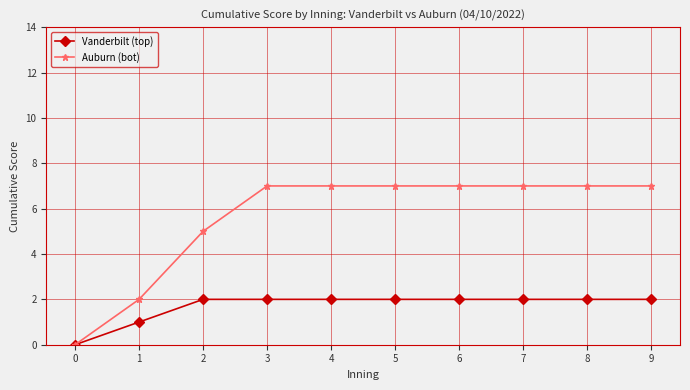

Reading left to right, what are all the values shown in this chart?

Vanderbilt (top): 0=0	1=1	2=2	3=2	4=2	5=2	6=2	7=2	8=2	9=2
Auburn (bot): 0=0	1=2	2=5	3=7	4=7	5=7	6=7	7=7	8=7	9=7